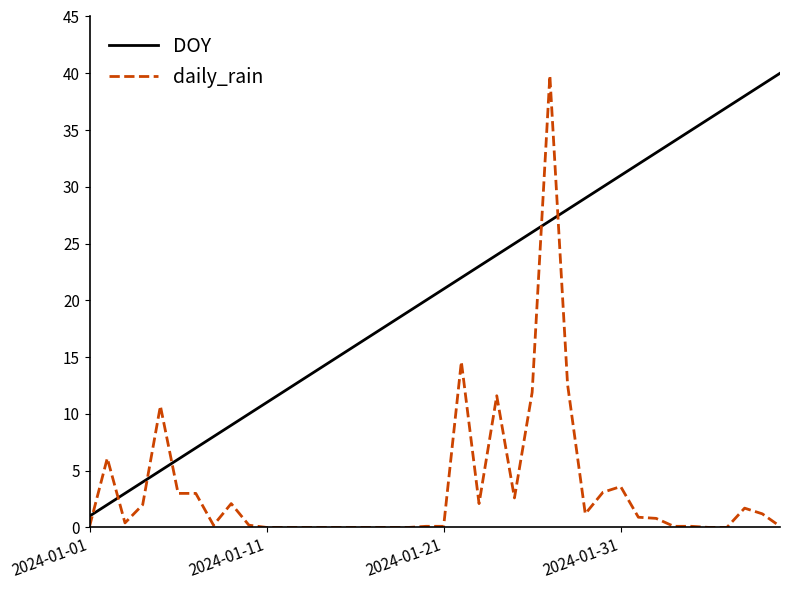

Which series has the largest total across all categories?

DOY